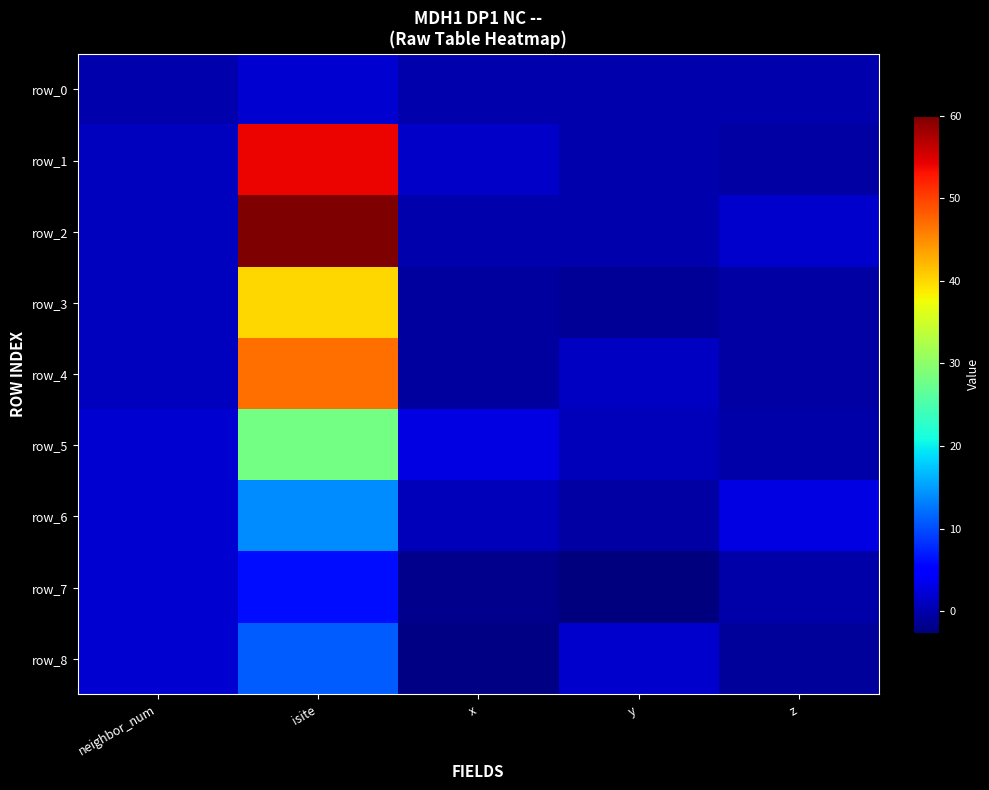

What is the minimum value shown in the chart?

-2.6